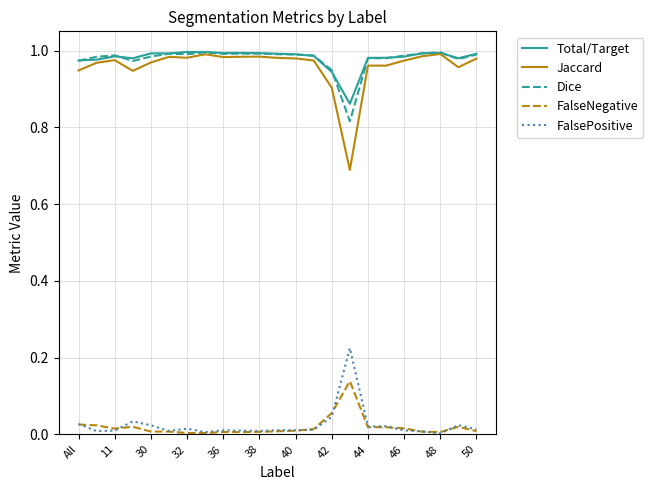

True or false: FalseNegative and Total/Target cross at least once.

False